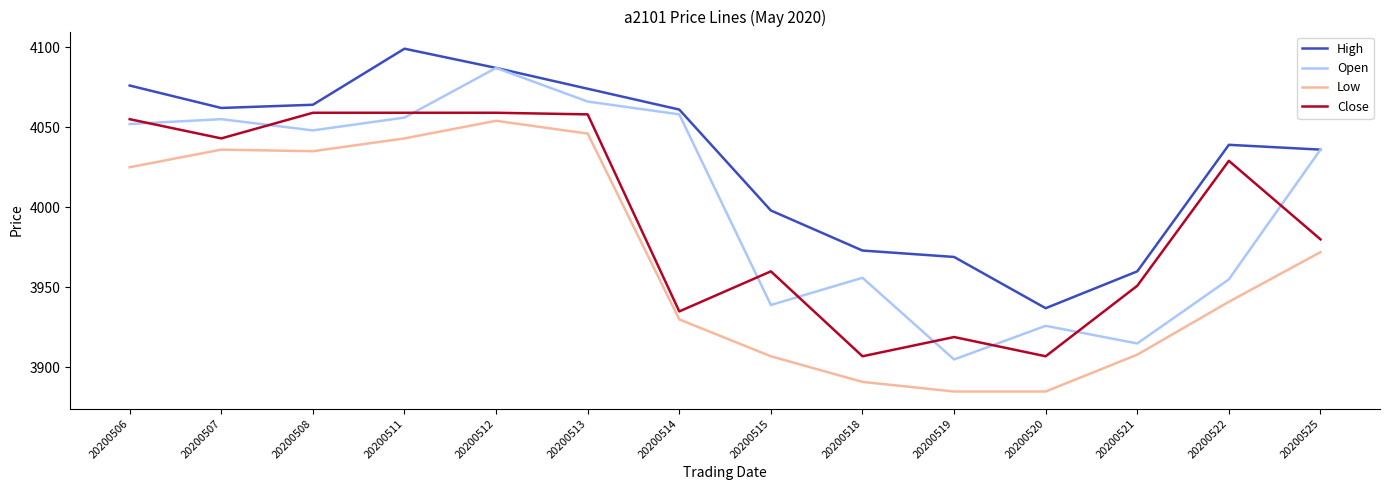

Rank the series by their average value, from lowest to highest.

Low, Close, Open, High